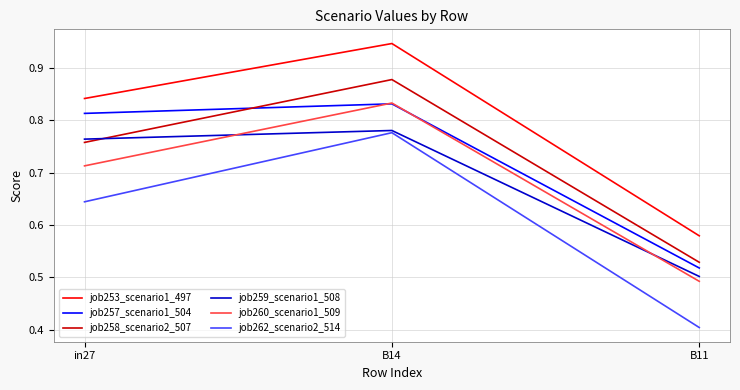

Where is job259_scenario1_508 nearest to the value 0?

B11